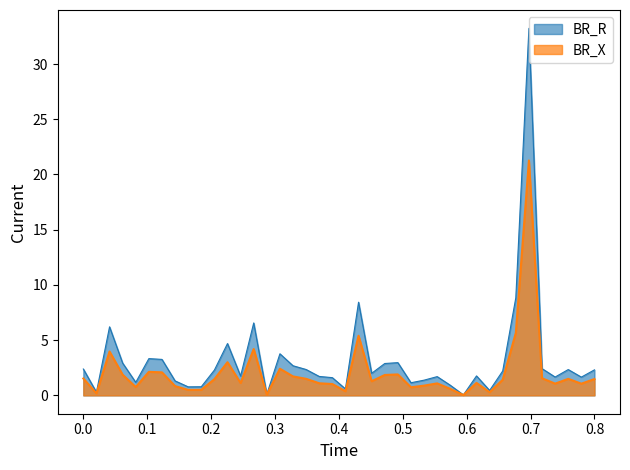

True or false: BR_R and BR_X intersect in this chart.

False